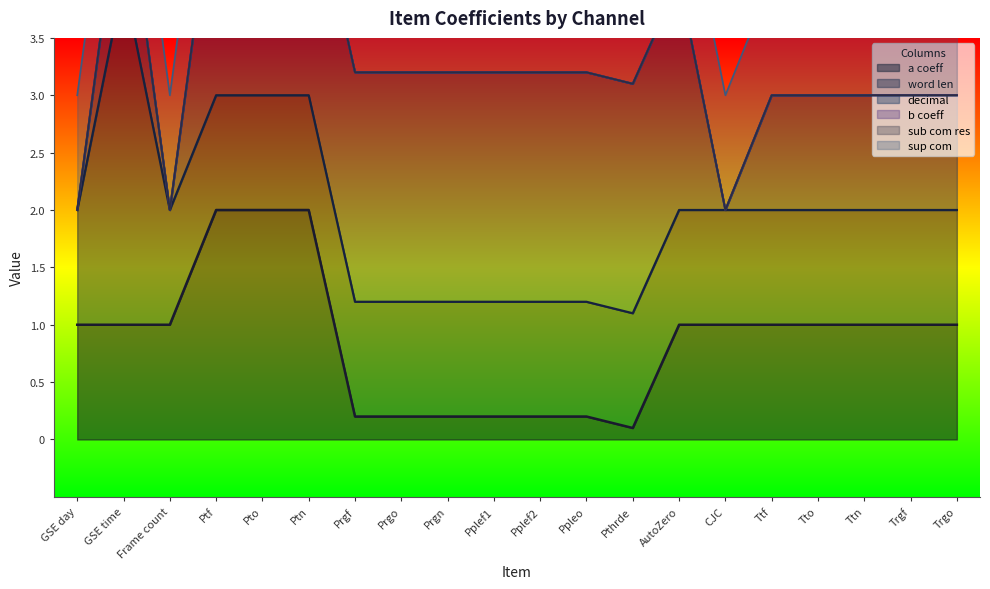

Is the value of word len at Ttn greater than the value of b coeff at CJC?

Yes